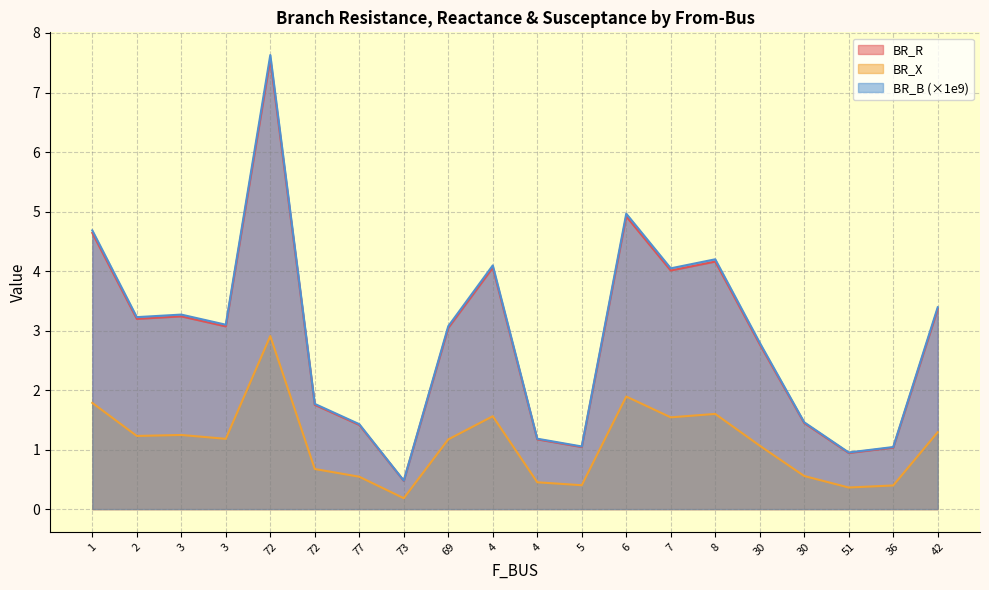

Which category has the lowest value in the BR_B series?

73